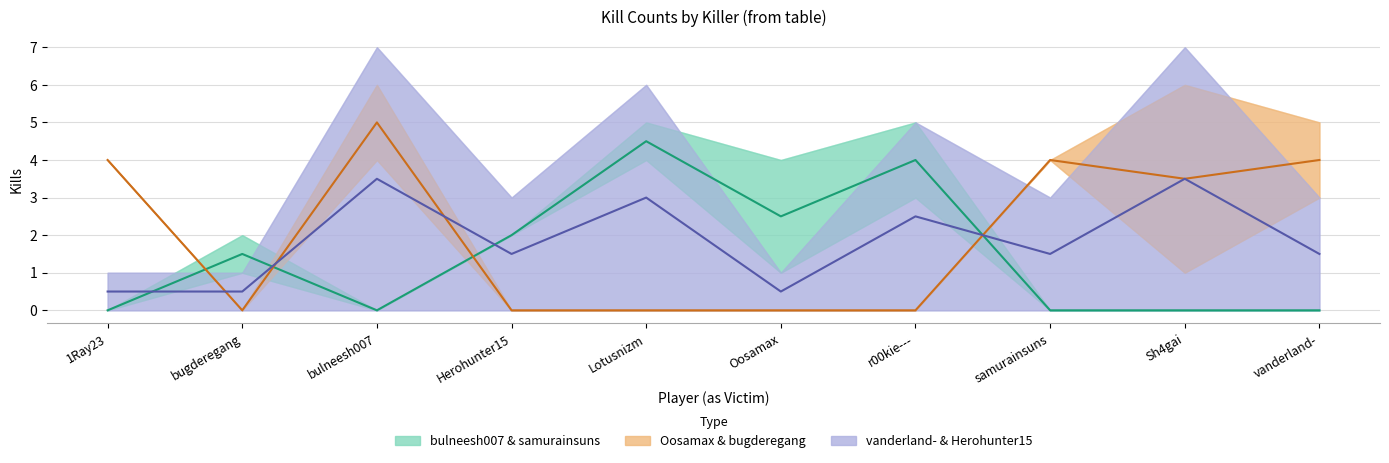

Which category has the lowest value in the Forecast (purple group) series?

1Ray23